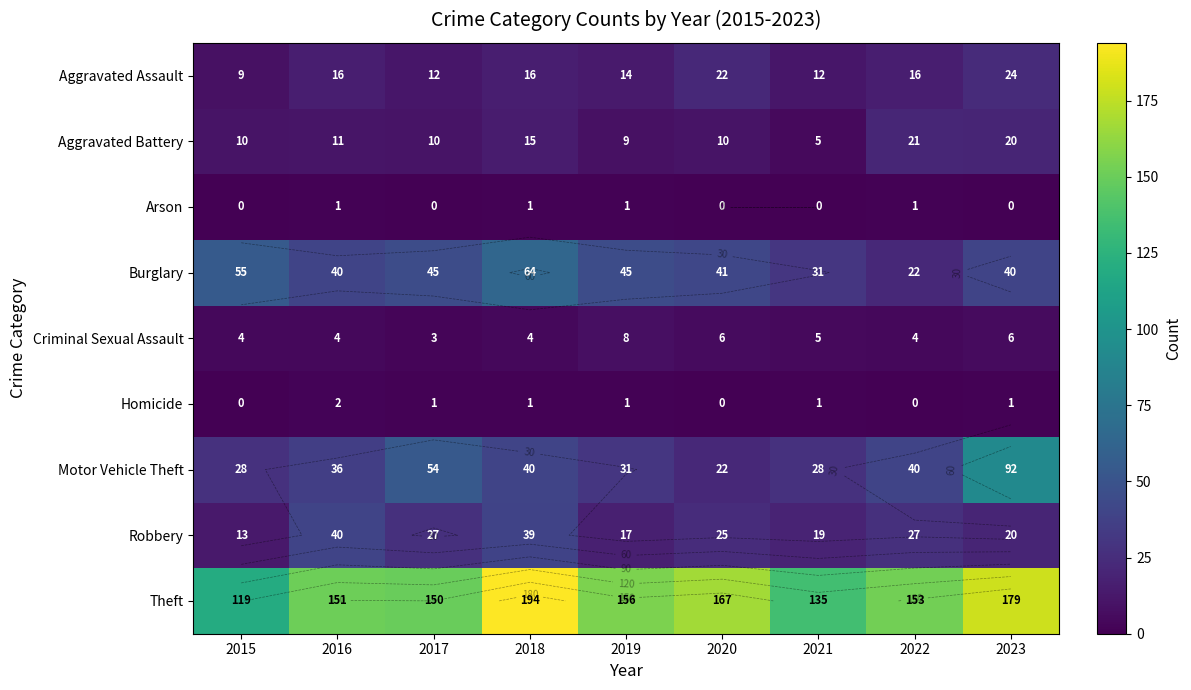

At how many categories does at least one series exceed 160?

3